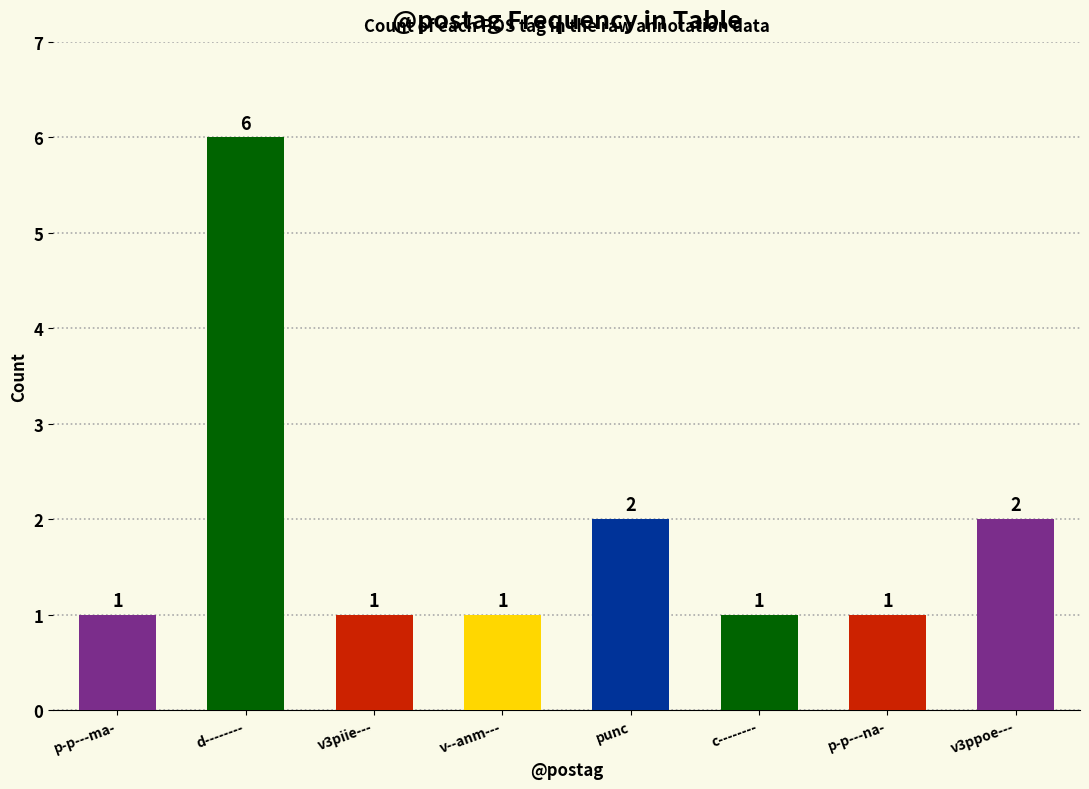

What is the minimum value shown in the chart?

1